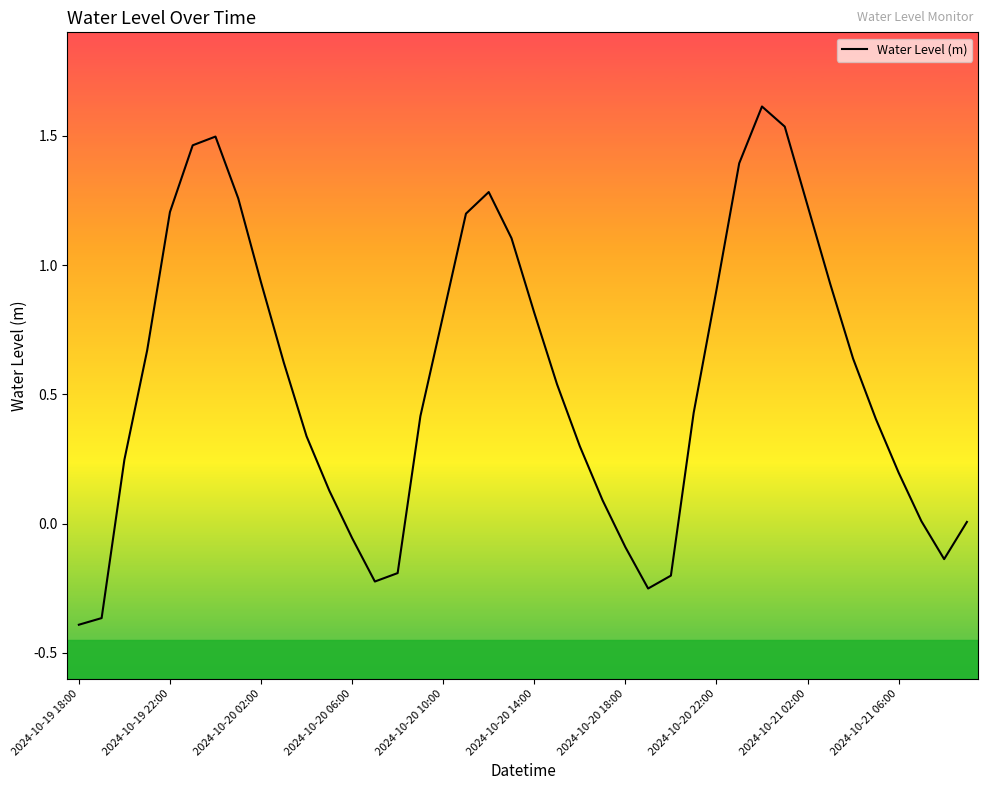

What is the difference between the maximum and minimum values?

2.0